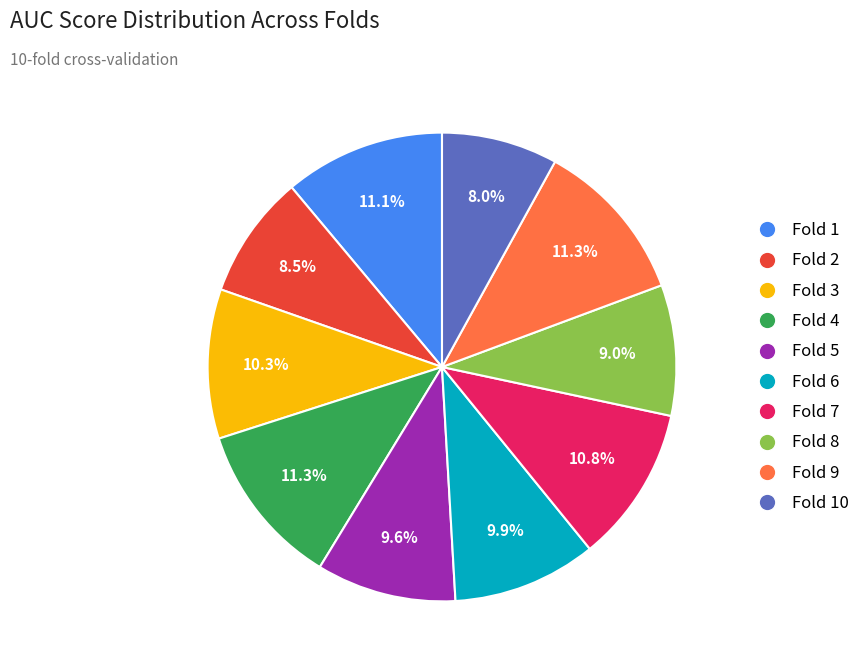

Is there any slice that represents more than half of the pie?

No